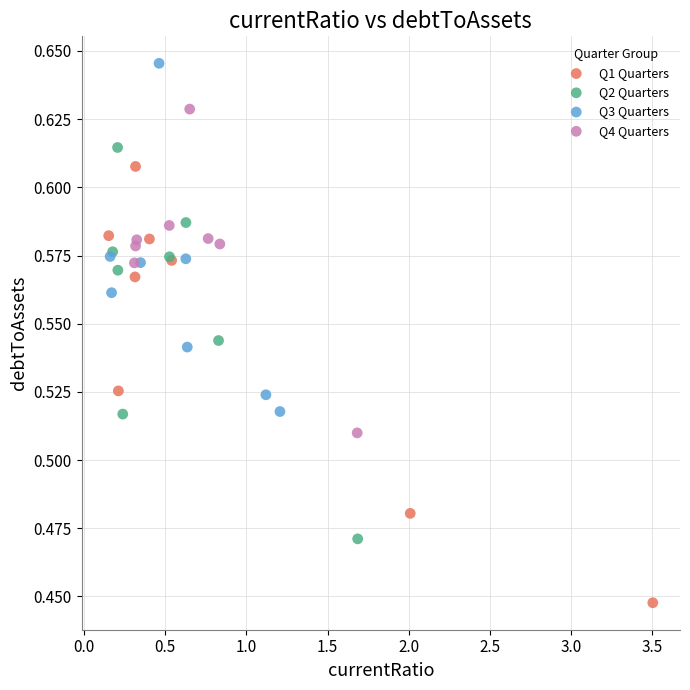

Which series reaches the minimum Y coordinate?

Q1 Quarters